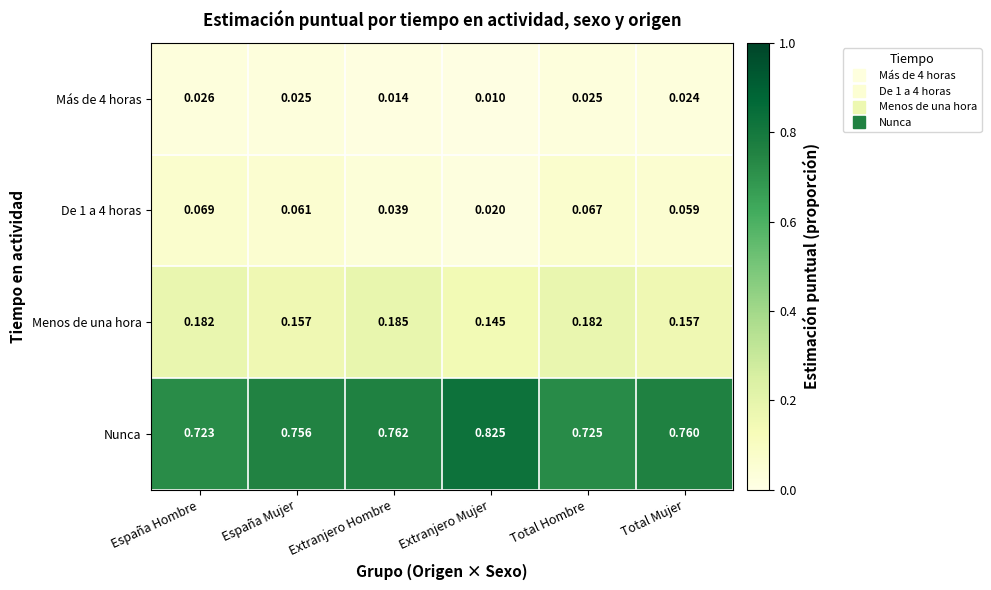

Where is Menos de una hora nearest to the value 0?

Extranjero Mujer